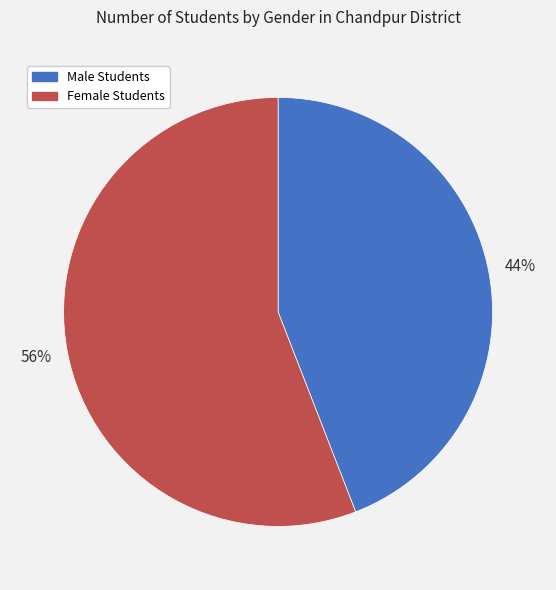

Is it true that Male Students is 55% of the pie?

False